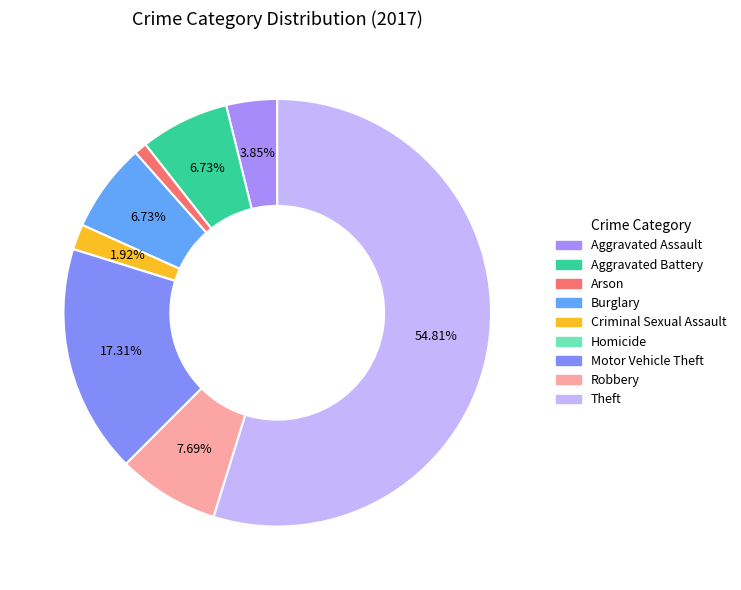

What is the change in value from Aggravated Assault to Aggravated Battery?

+3